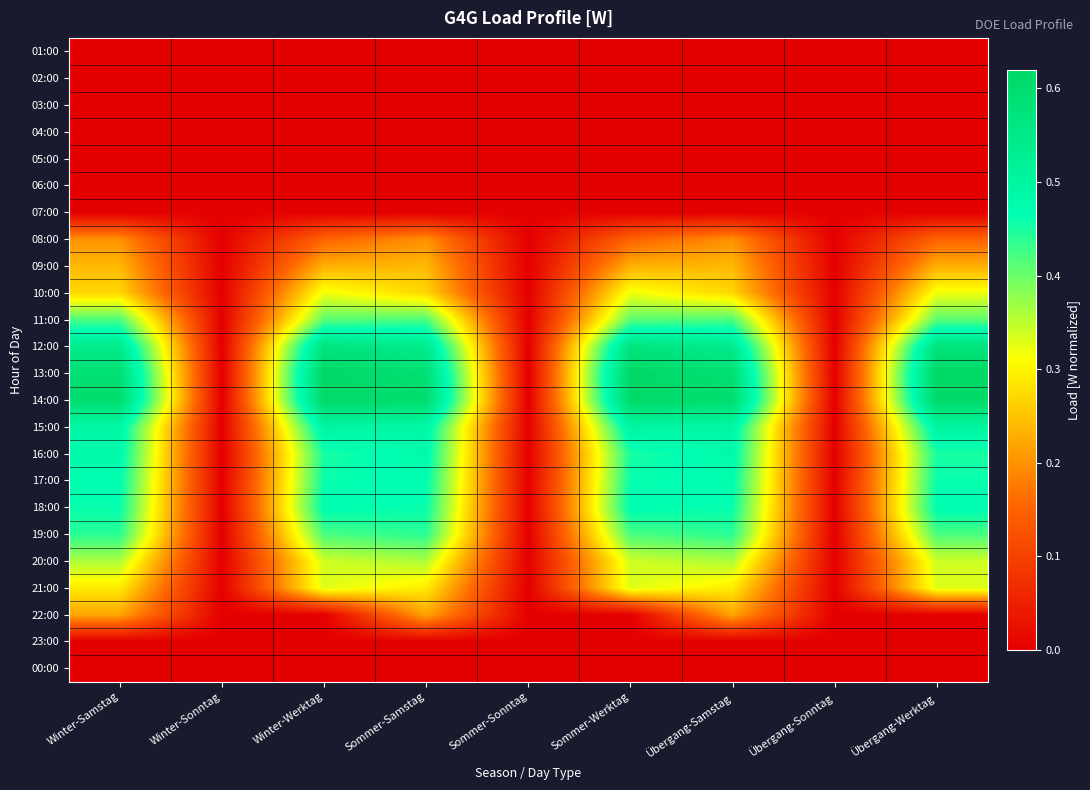

At how many categories does at least one series exceed 0?

6